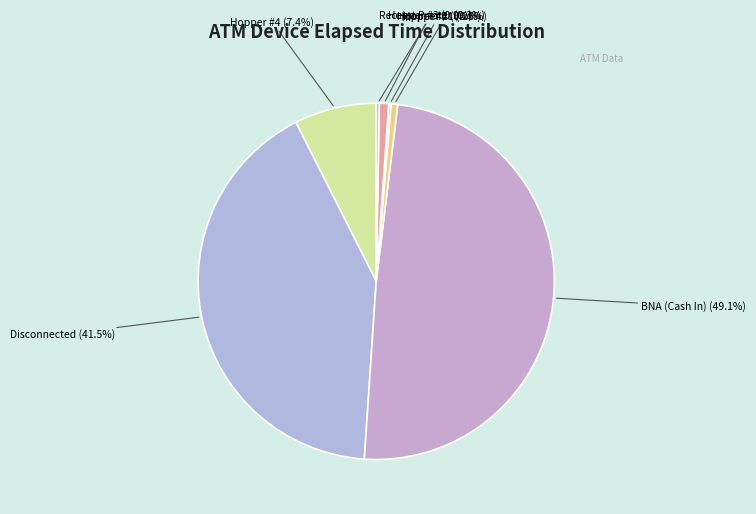

Is there any slice that represents more than half of the pie?

No